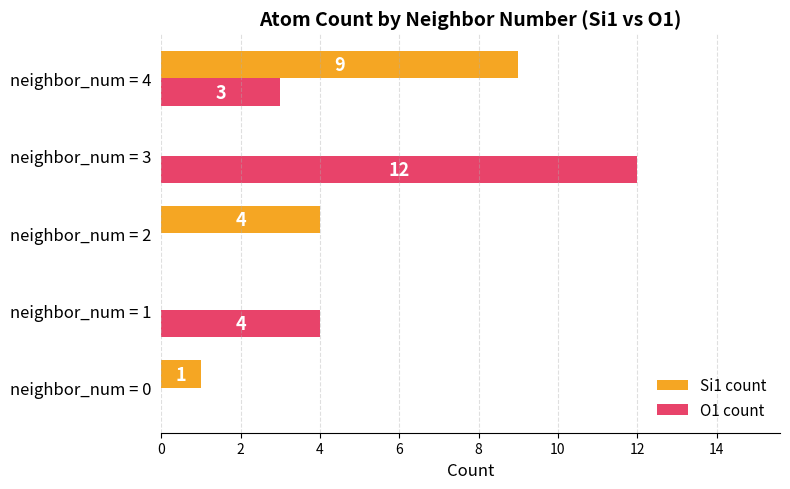

What is the sum of the O1 count values at neighbor_num = 0 and neighbor_num = 4?

3